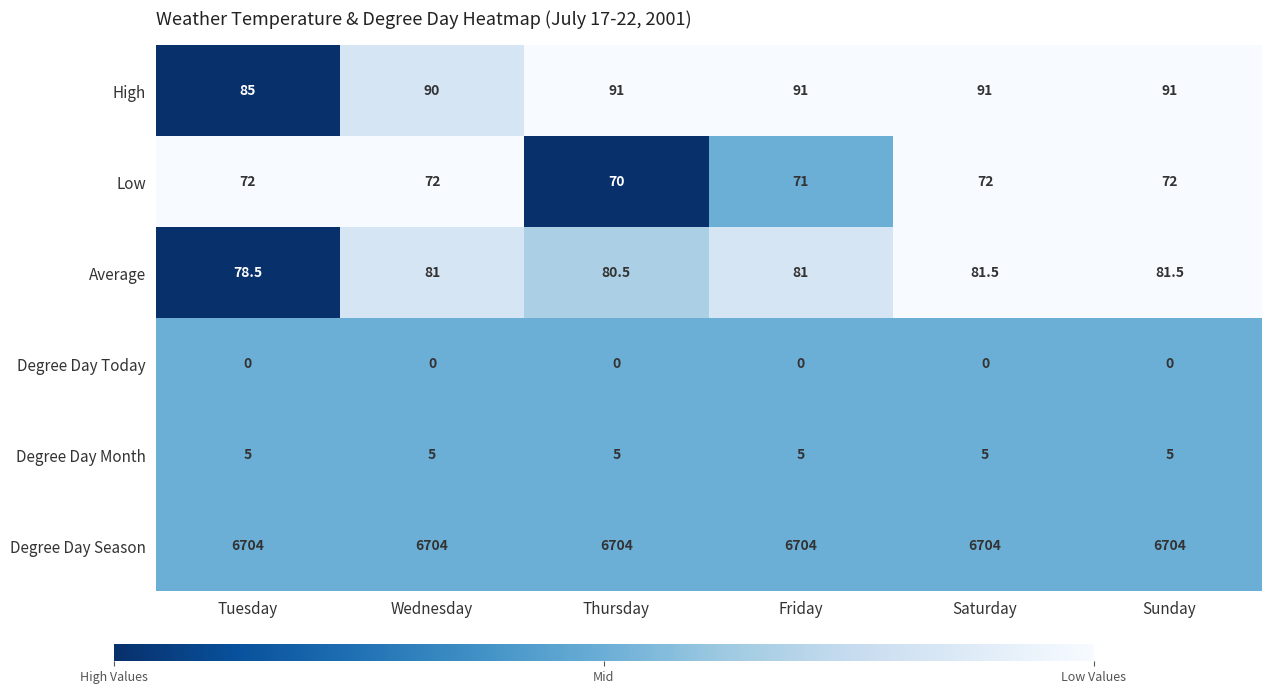

Count the number of categories in the chart.

6